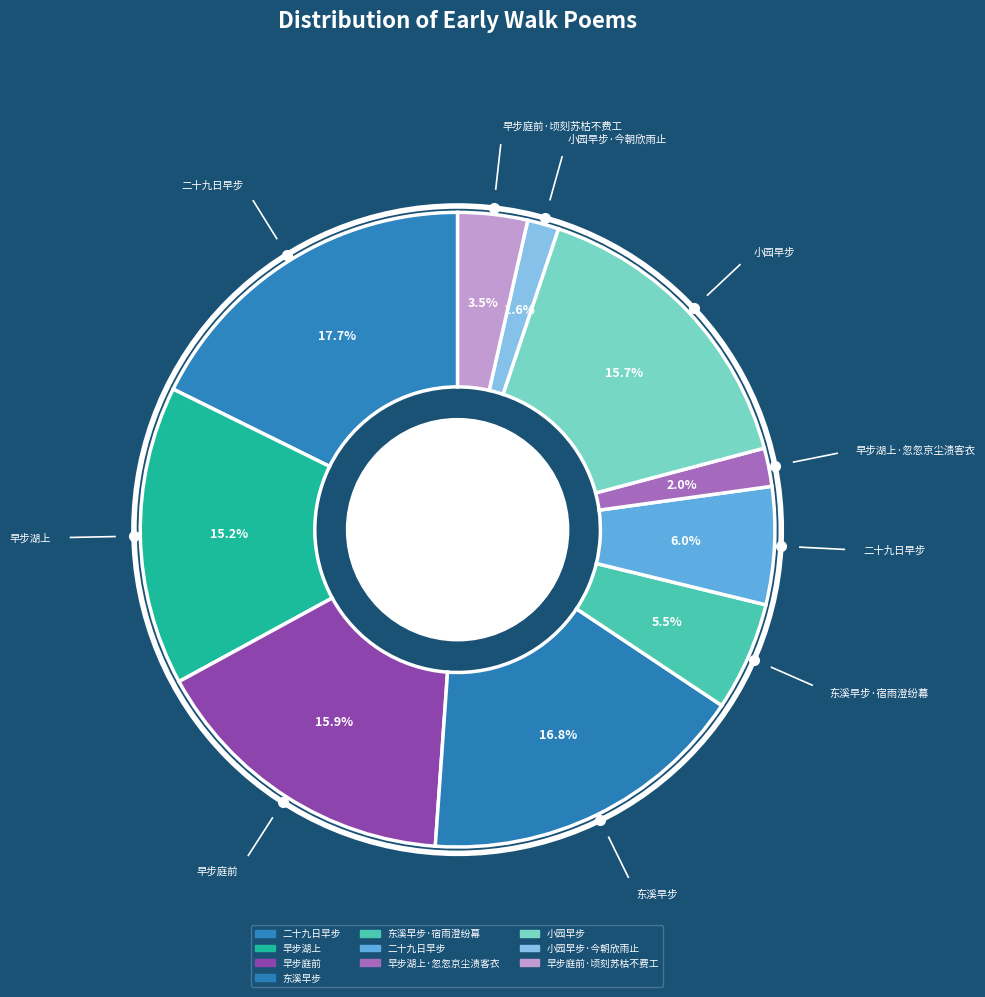

Count the number of slices in the pie.

10